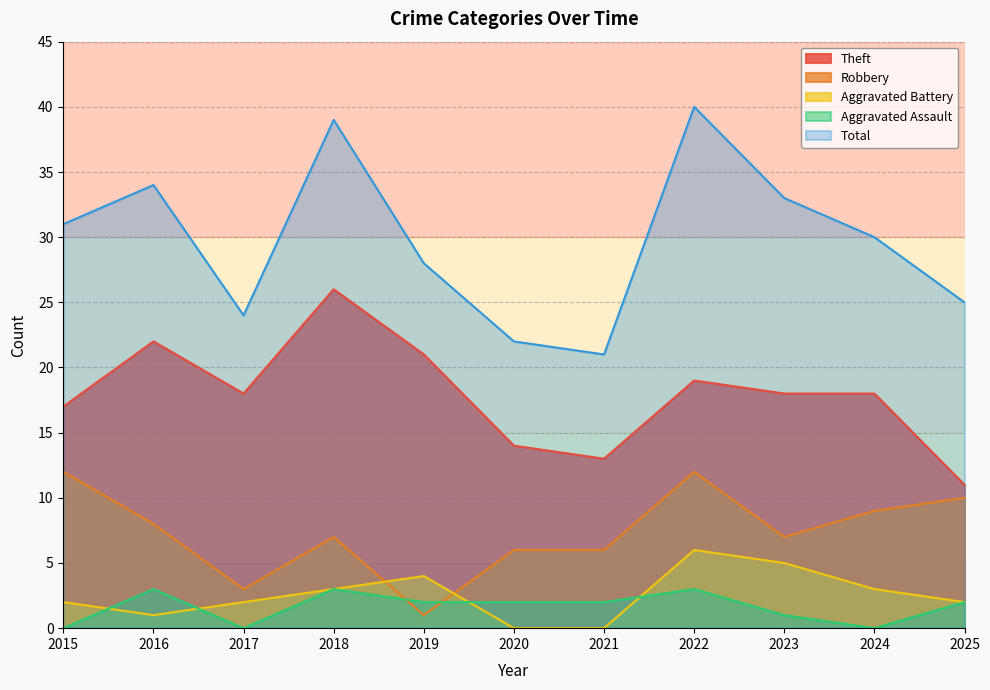

Reading left to right, transcribe all the data shown in this chart.

Theft: 2015=17	2016=22	2017=18	2018=26	2019=21	2020=14	2021=13	2022=19	2023=18	2024=18	2025=11
Robbery: 2015=12	2016=8	2017=3	2018=7	2019=1	2020=6	2021=6	2022=12	2023=7	2024=9	2025=10
Aggravated Battery: 2015=2	2016=1	2017=2	2018=3	2019=4	2020=0	2021=0	2022=6	2023=5	2024=3	2025=2
Aggravated Assault: 2015=0	2016=3	2017=0	2018=3	2019=2	2020=2	2021=2	2022=3	2023=1	2024=0	2025=2
Total: 2015=31	2016=34	2017=24	2018=39	2019=28	2020=22	2021=21	2022=40	2023=33	2024=30	2025=25